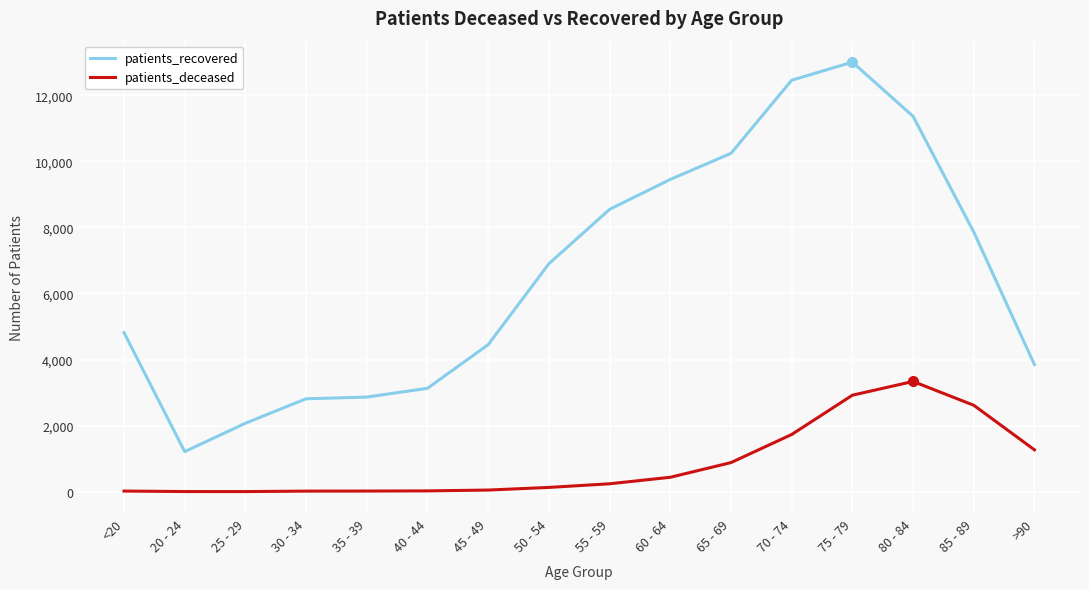

Which category has the highest value across all series?

75 - 79